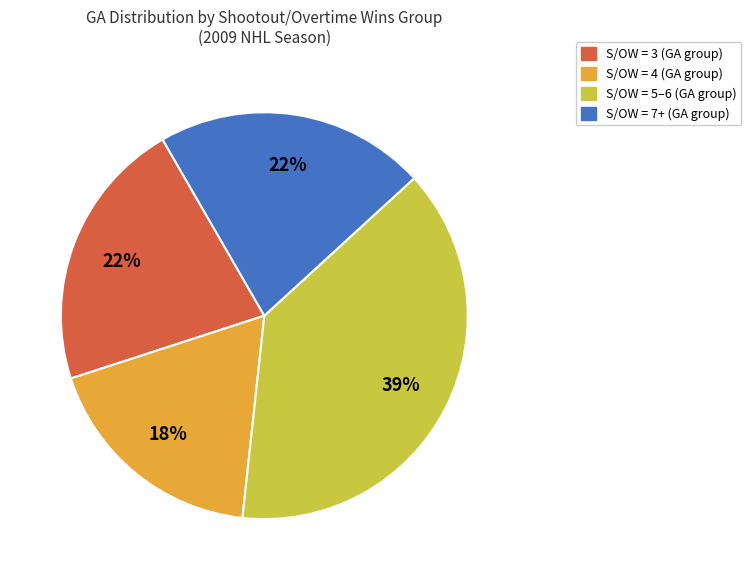

To the nearest percent, what is the average slice percentage?

25%